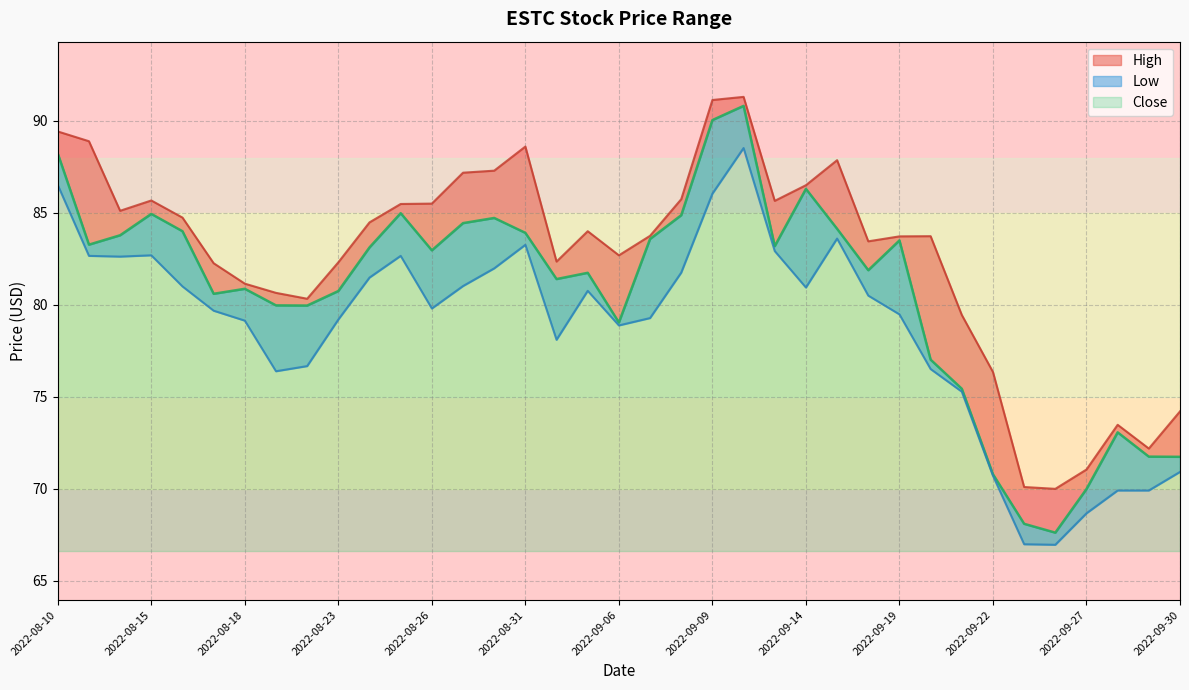

Between 2022-09-19 and 2022-08-31, which is larger?

2022-08-31